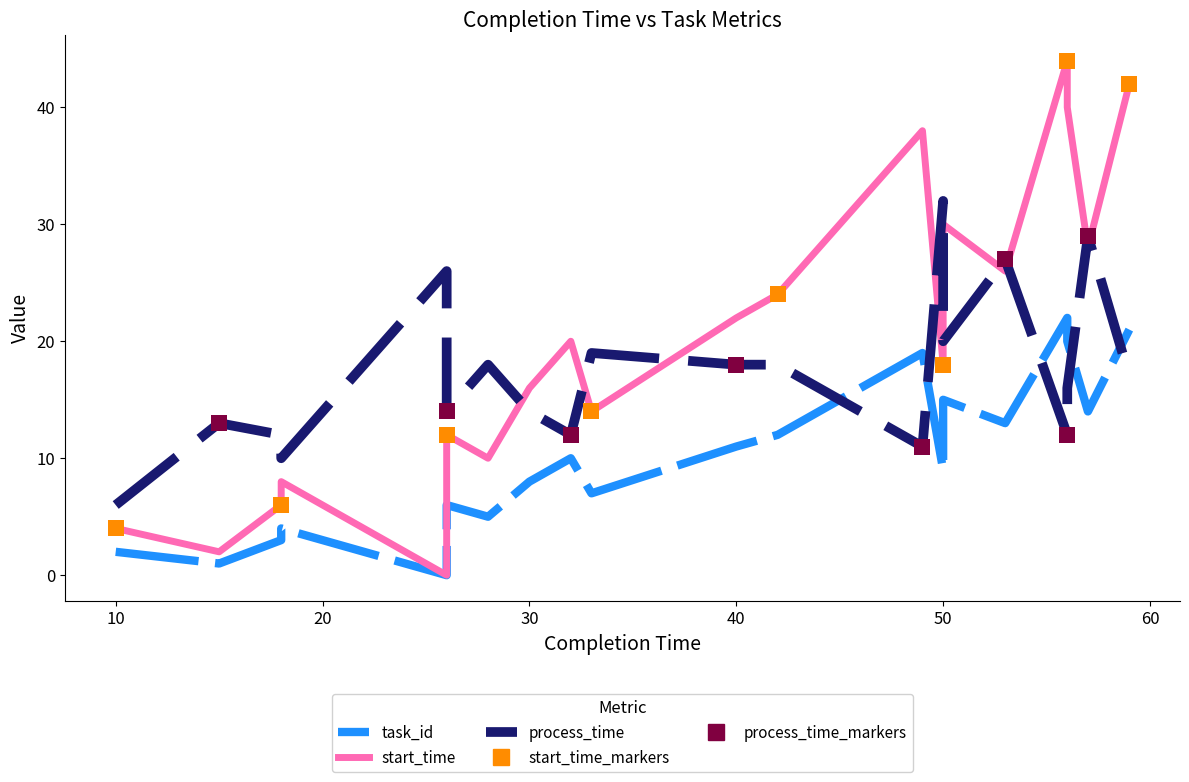

Which series has the largest total across all categories?

start_time